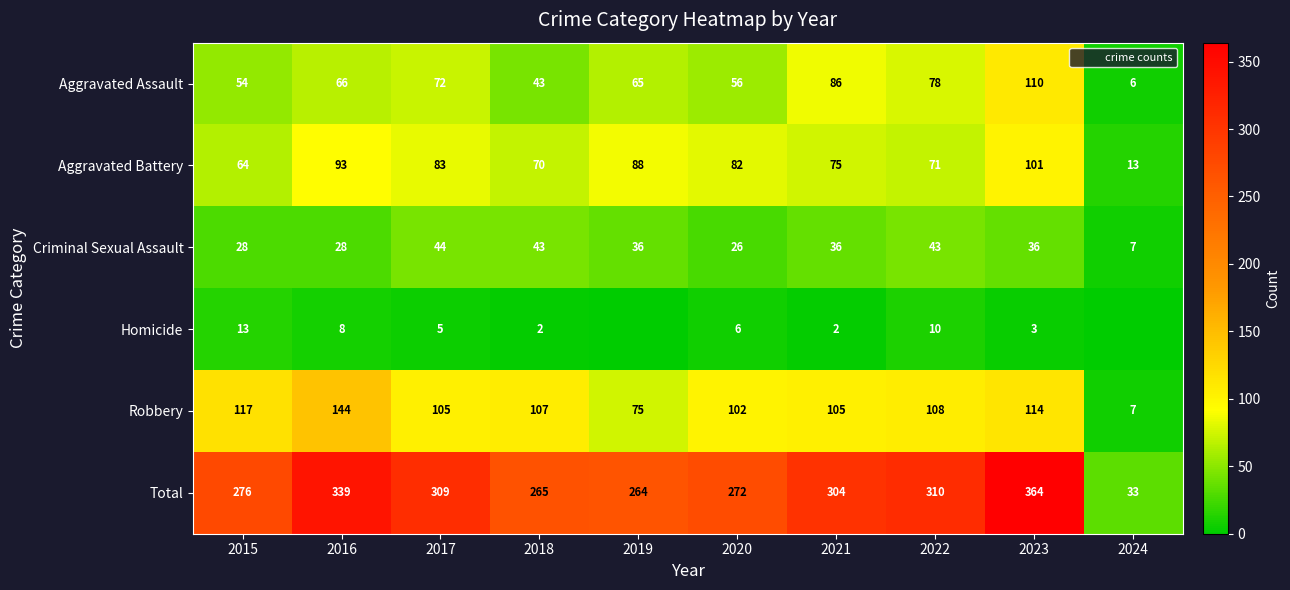

Which series has the largest range (max minus min)?

Total